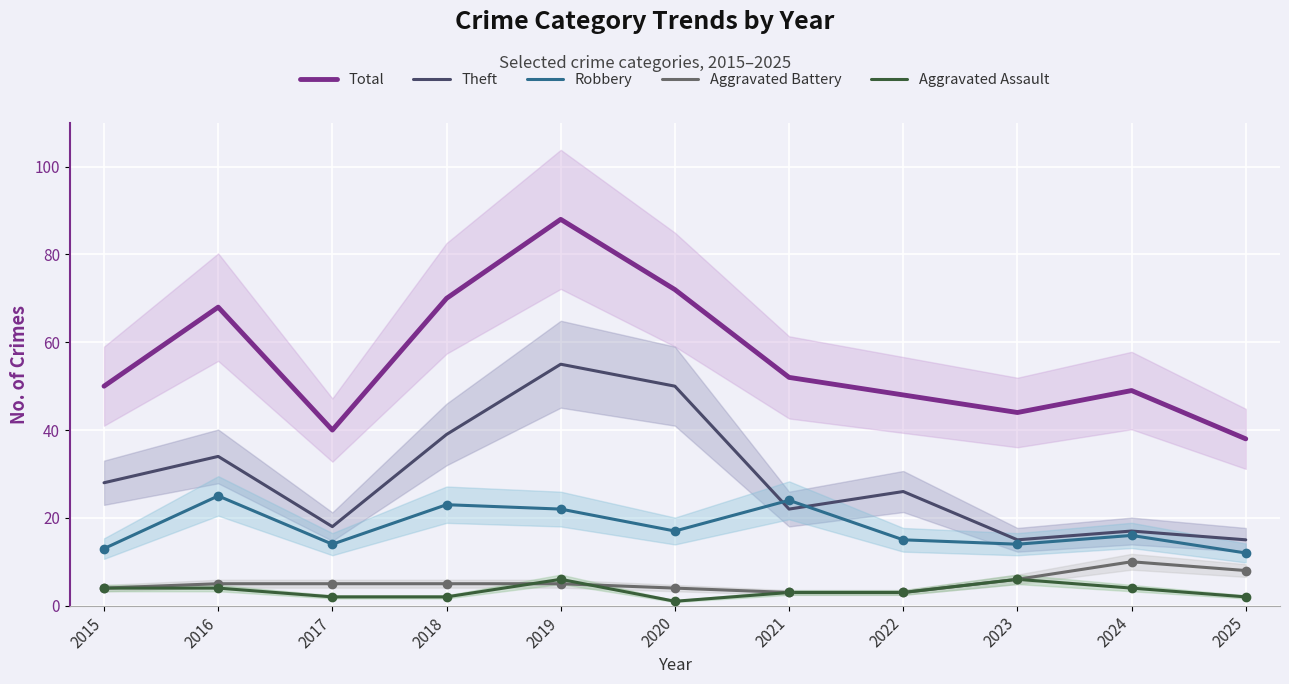

Is it true that Theft equals 42 at 2022?

False